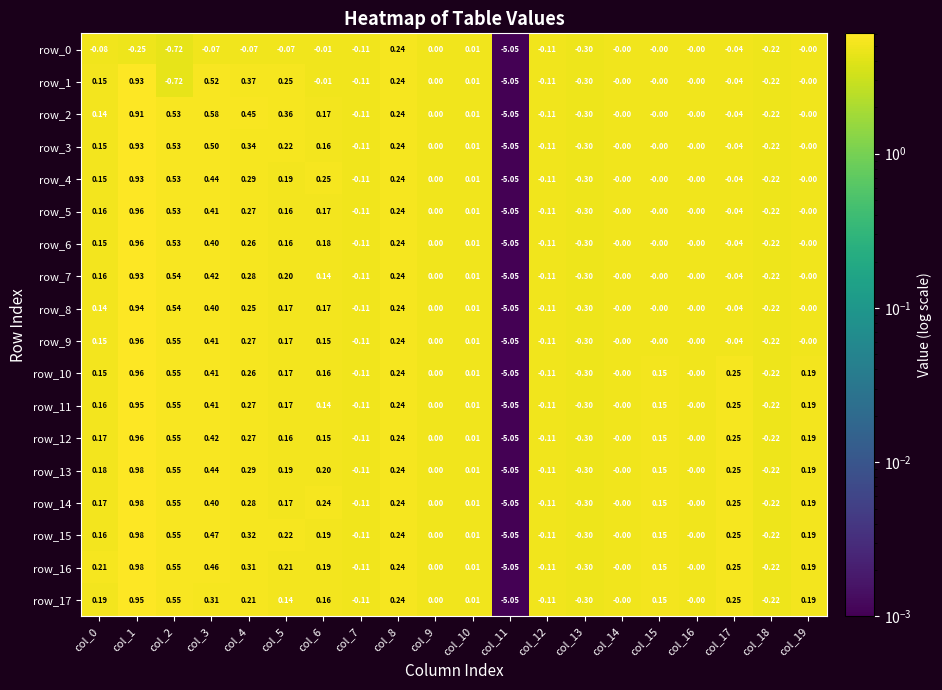

What is the sum of all row_9 values?

-2.9